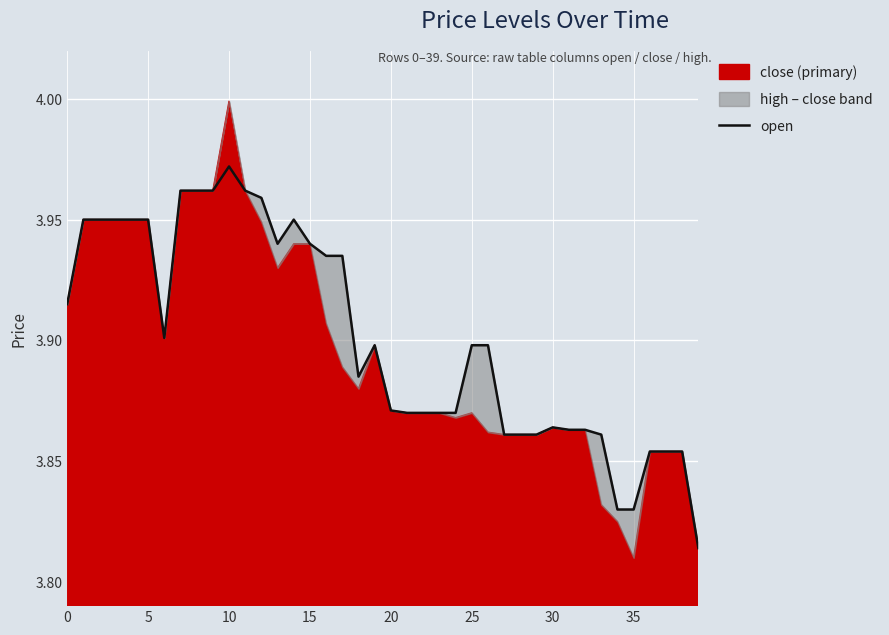

True or false: open has a value of 1.1 at 10.

False